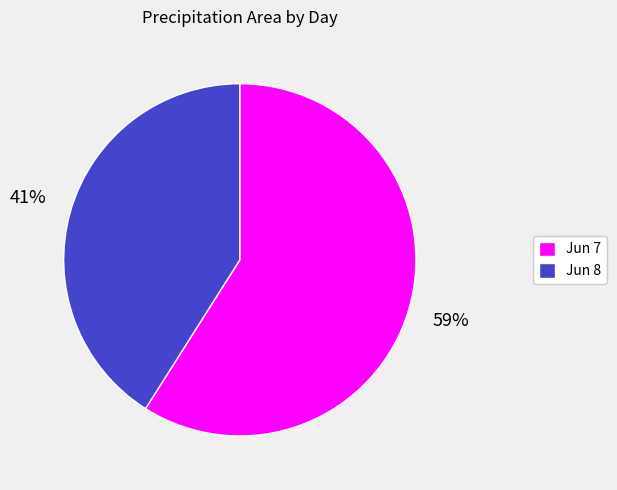

Rank the categories by value from highest to lowest.

Jun 7, Jun 8